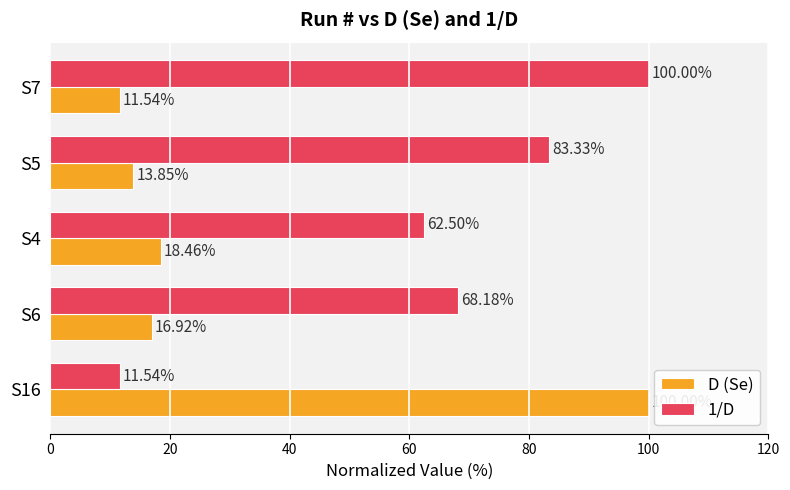

Is the value of 1/D at S7 greater than the value of D (Se) at S4?

Yes